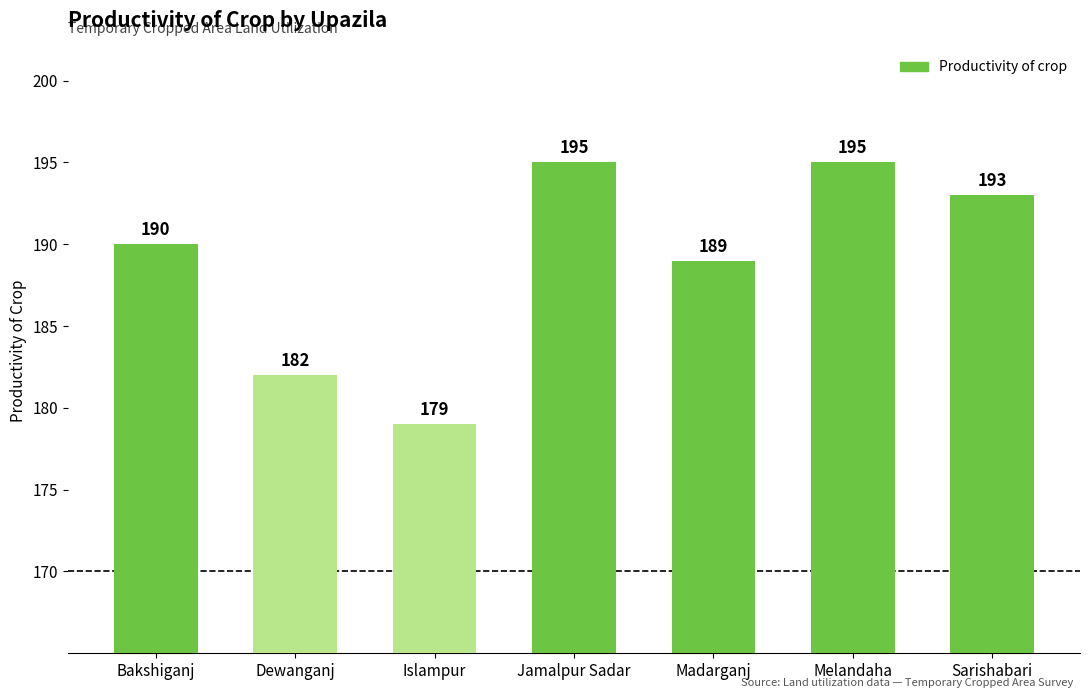

How many series are shown in this chart?

1